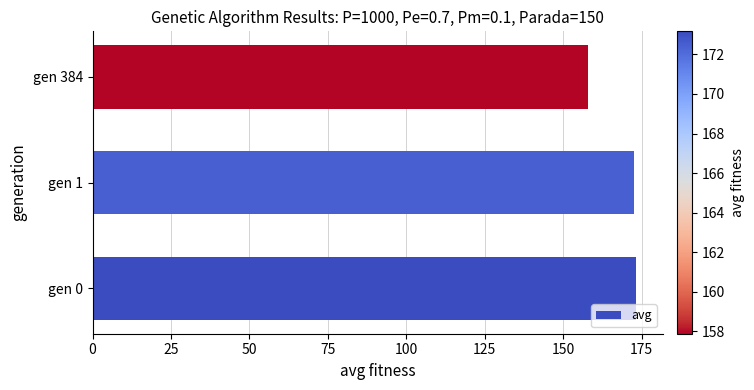

True or false: the data shows 173.2 at gen 0.

True